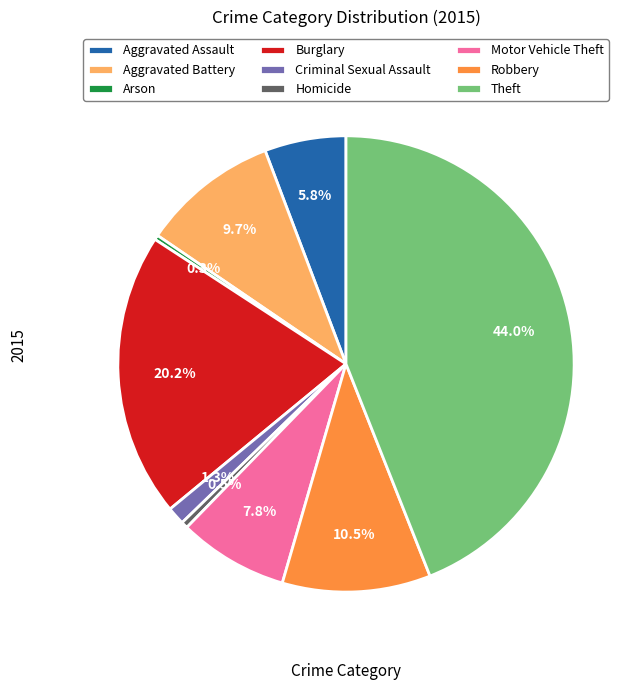

Between Theft and Burglary, which is larger?

Theft